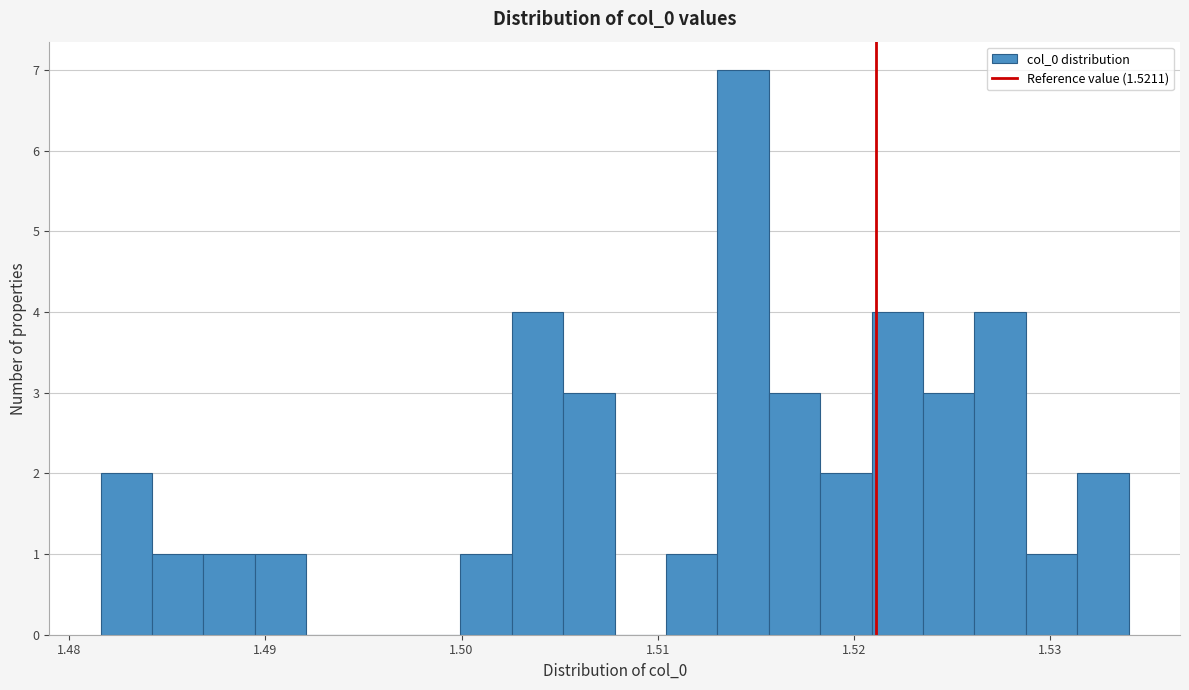

Read against the x-axis, roughly where is the centre of the tallest bar?

1.514